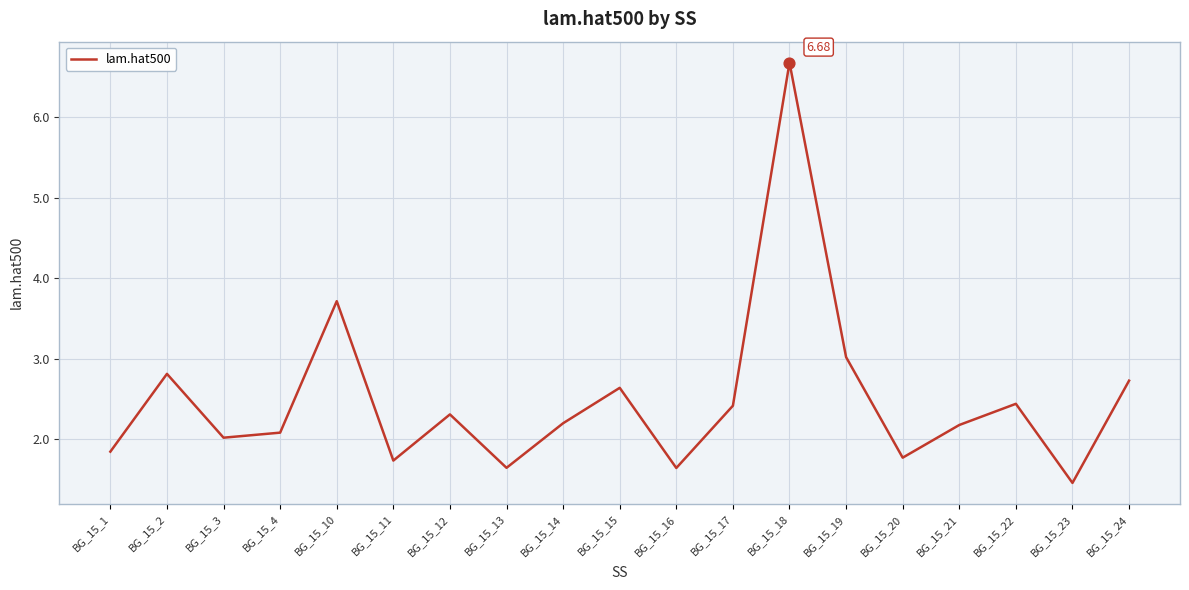

What is the change in value from BG_15_15 to BG_15_18?

+4.0